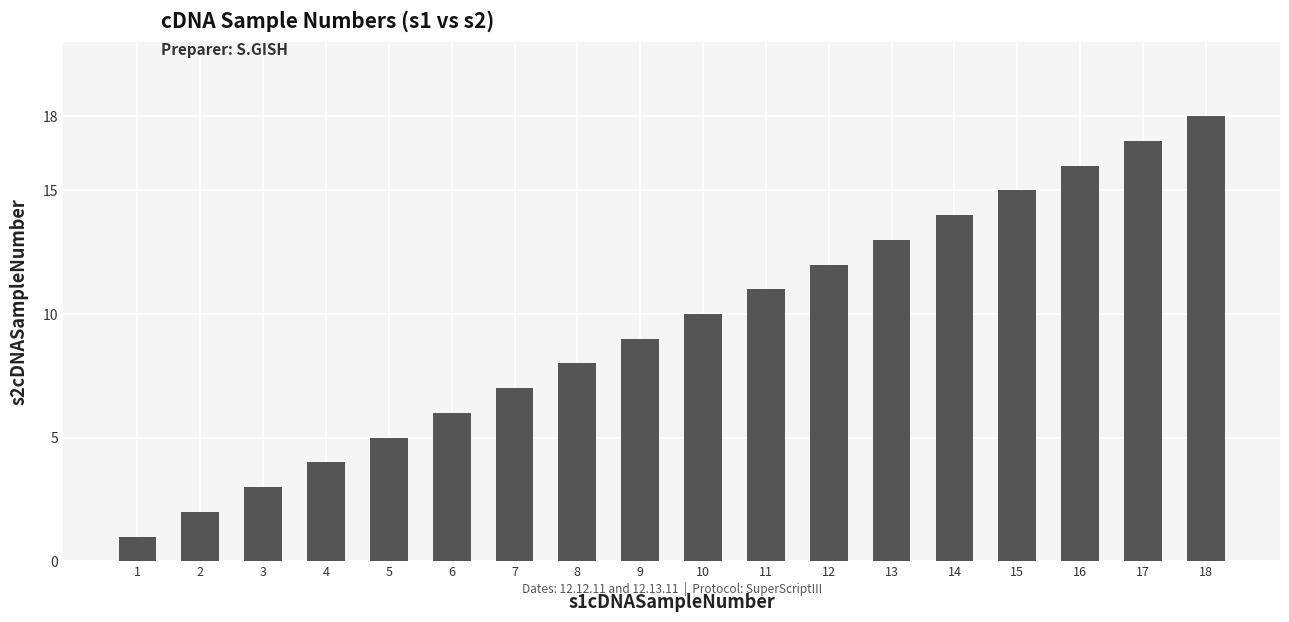

Which has a higher value, 14 or 10?

14